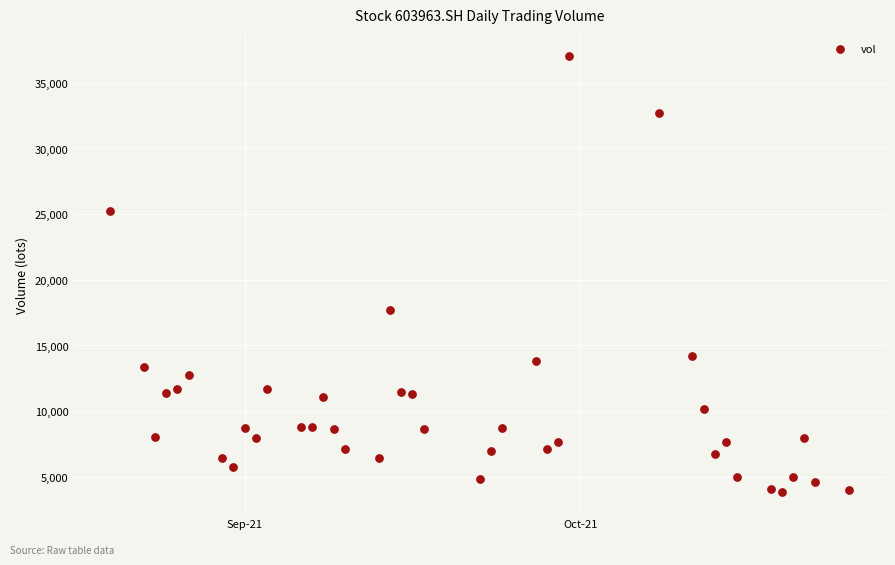

What Y value in the scatter plot is closest to 20442?

17685.2